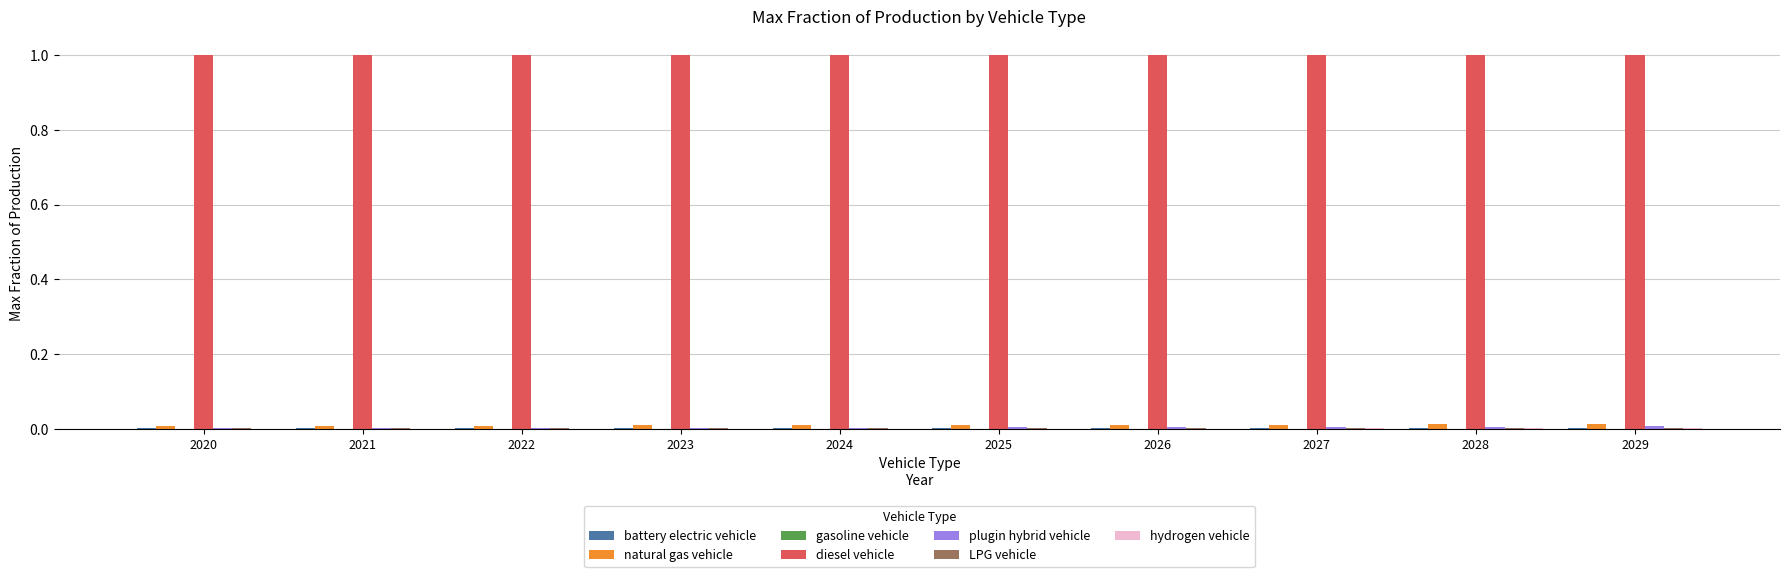

What is the greatest value displayed?

1.0